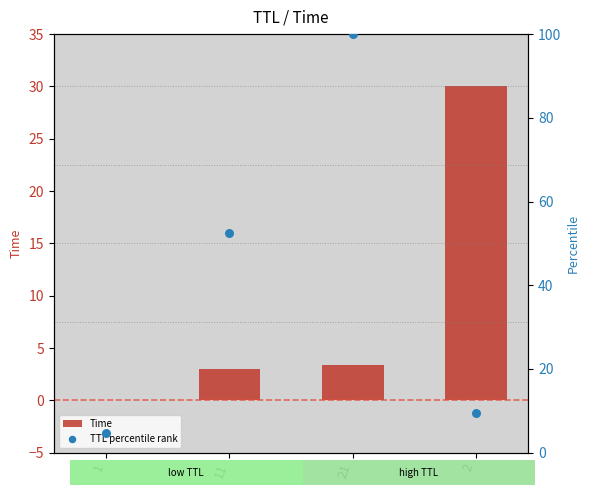

What are all the series names shown in the legend?

Time, TTL percentile rank